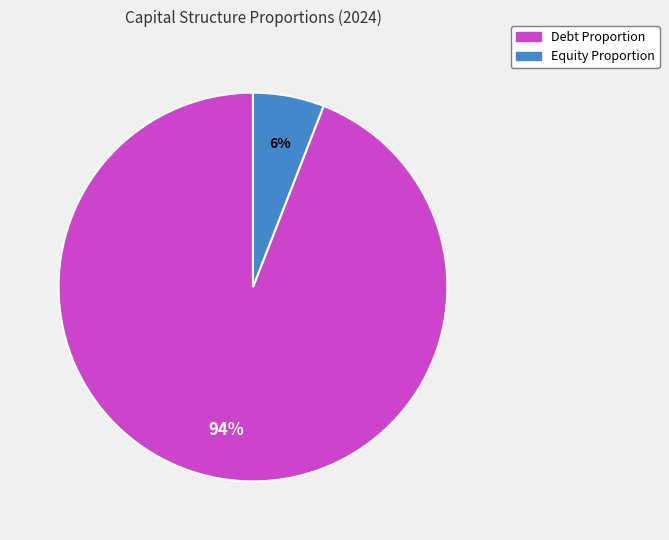

Is there a majority slice in this chart?

Yes